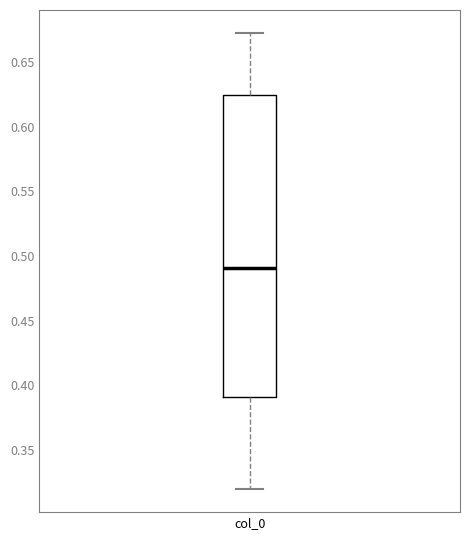

Read this box plot against the y-axis: the position of the median line, the range covered by the box, and the ends of both whiskers. The values are not printed on the chart, so give them approximately, as read against the axis.

median 0.490, box 0.390 to 0.625, whiskers 0.320 to 0.675